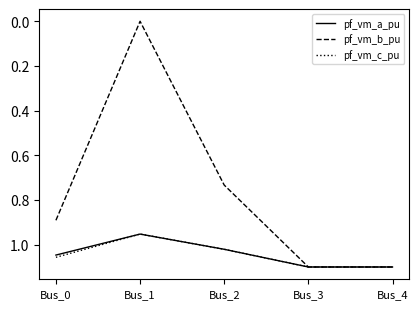

Count the number of data series in this chart.

3